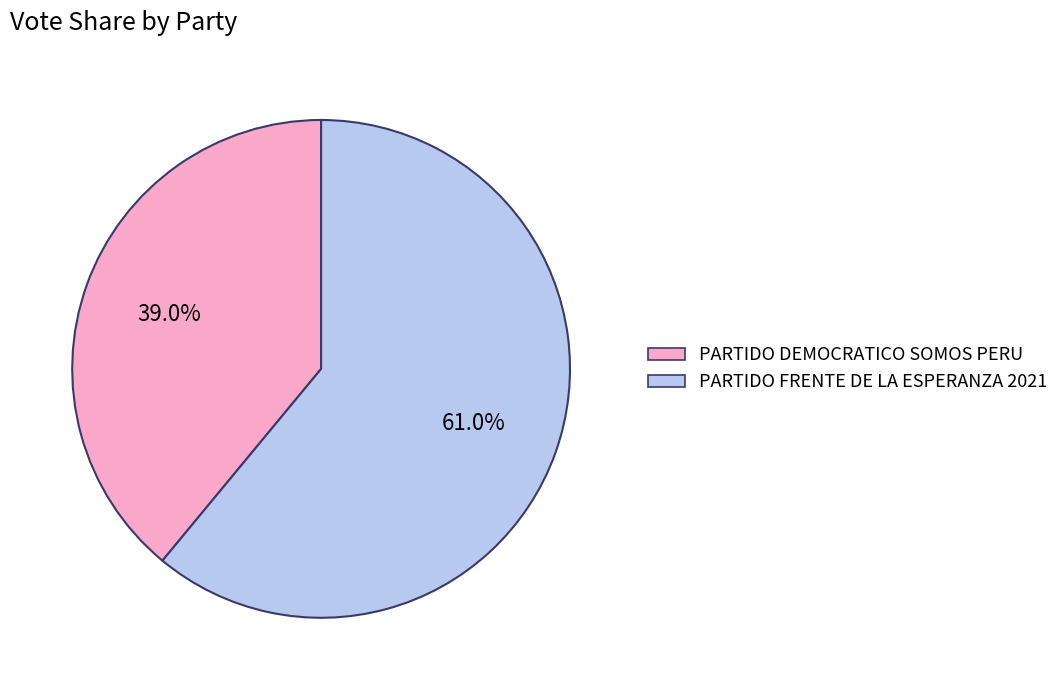

How many slices are in this pie chart?

2